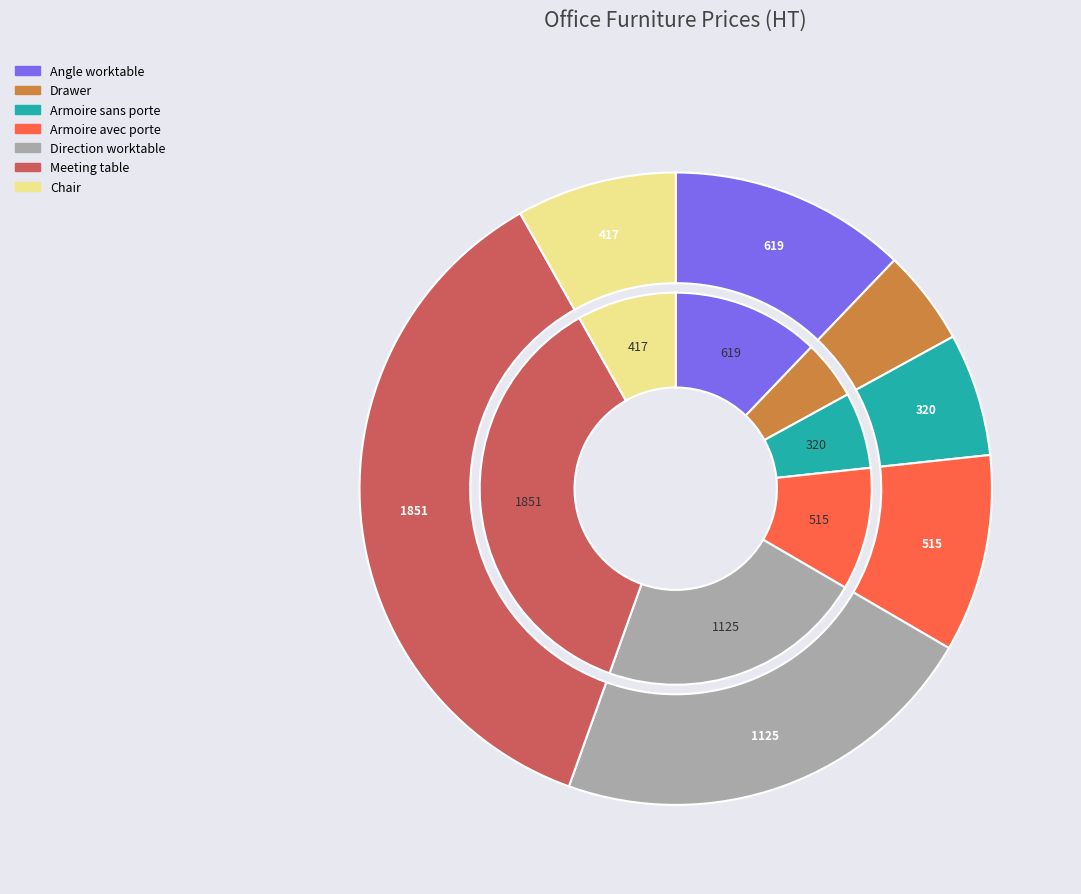

What percentage is the Direction worktable slice, to the nearest percent?

22%